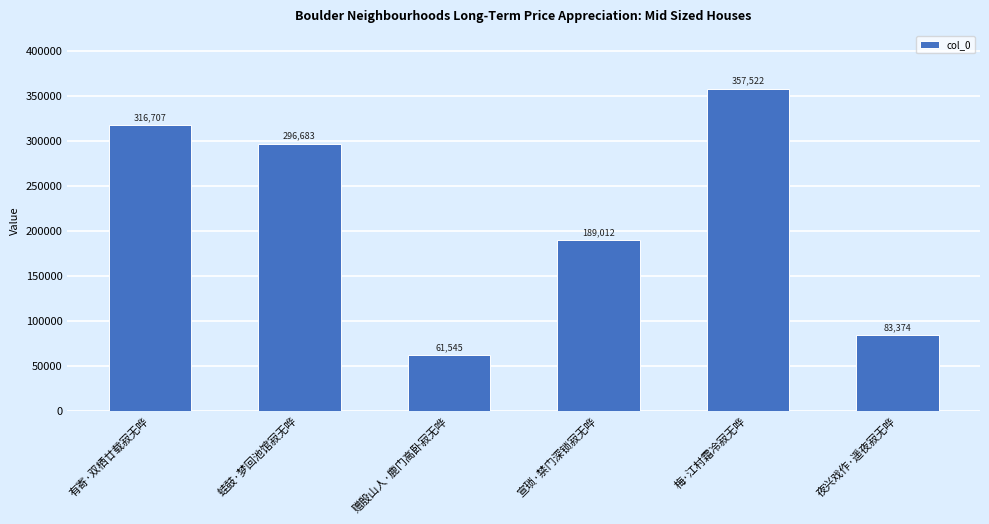

How many data points are less than 296683?

3